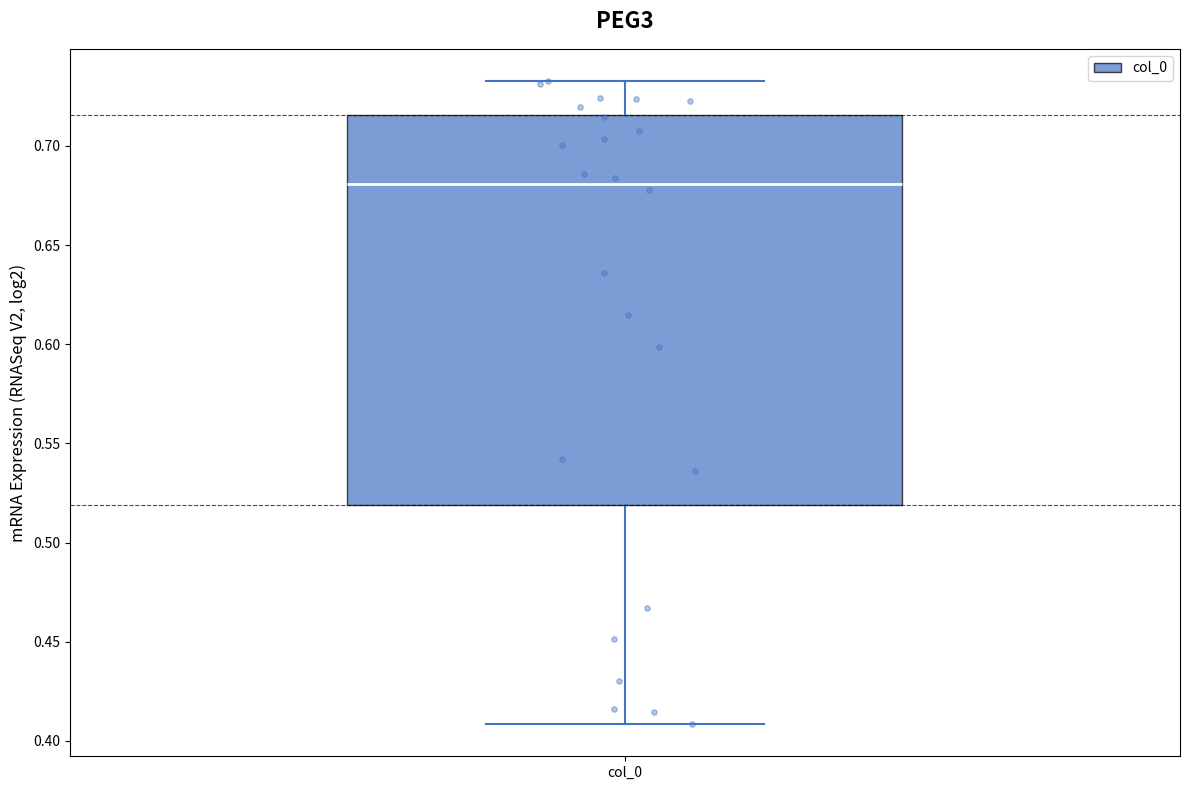

Transcribe this box plot: give where the median line is, the range the box spans, and where the two whiskers end, as read against the y-axis. The values are not printed on the chart, so give them approximately, as read against the axis.

median 0.680, box 0.520 to 0.715, whiskers 0.410 to 0.735